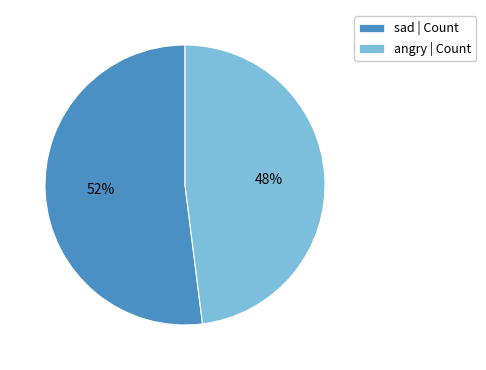

To the nearest percent, what percentage of the pie is angry?

48%